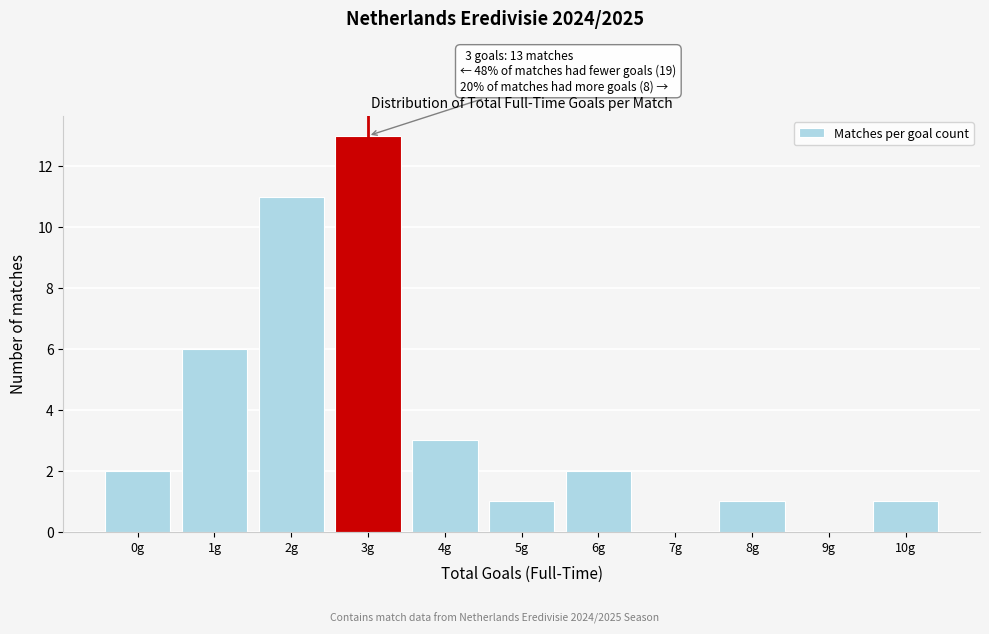

Reading right to left, what are all the values shown in this chart?

10g=1	9g=0	8g=1	7g=0	6g=2	5g=1	4g=3	3g=13	2g=11	1g=6	0g=2